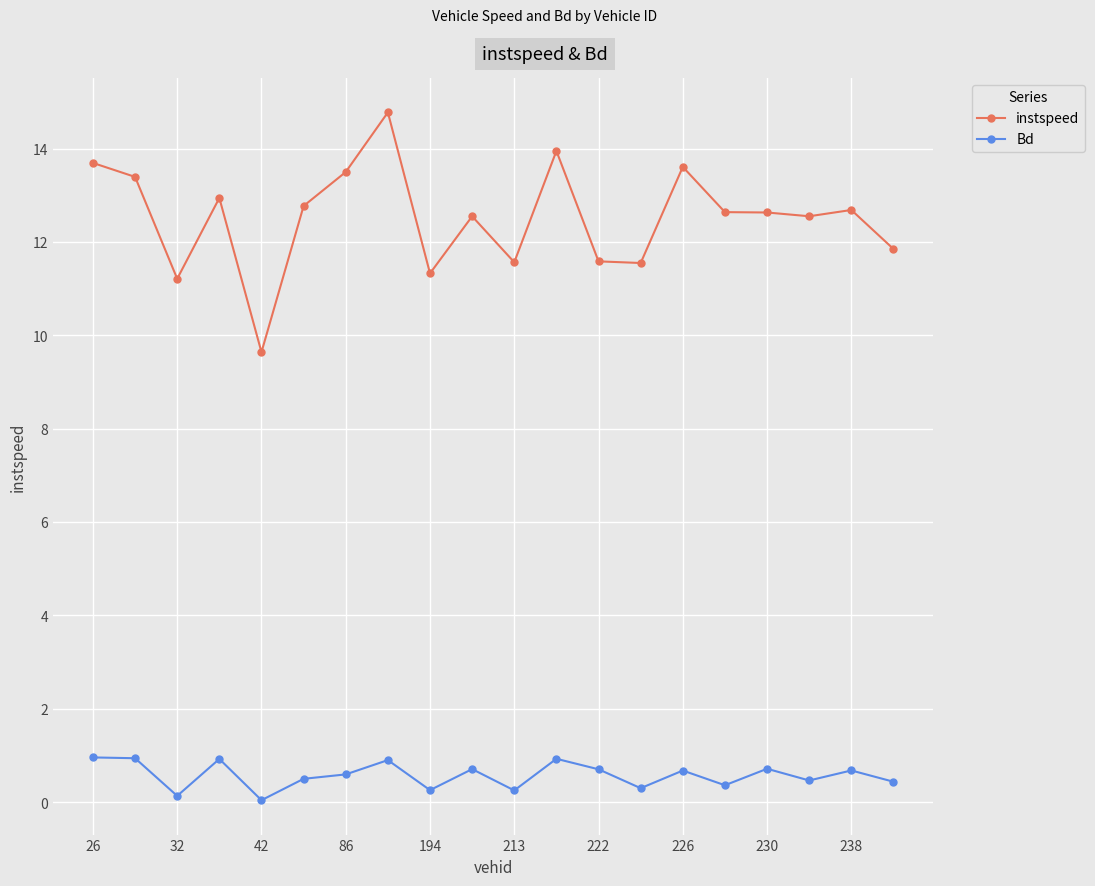

Which series has the largest range (max minus min)?

instspeed